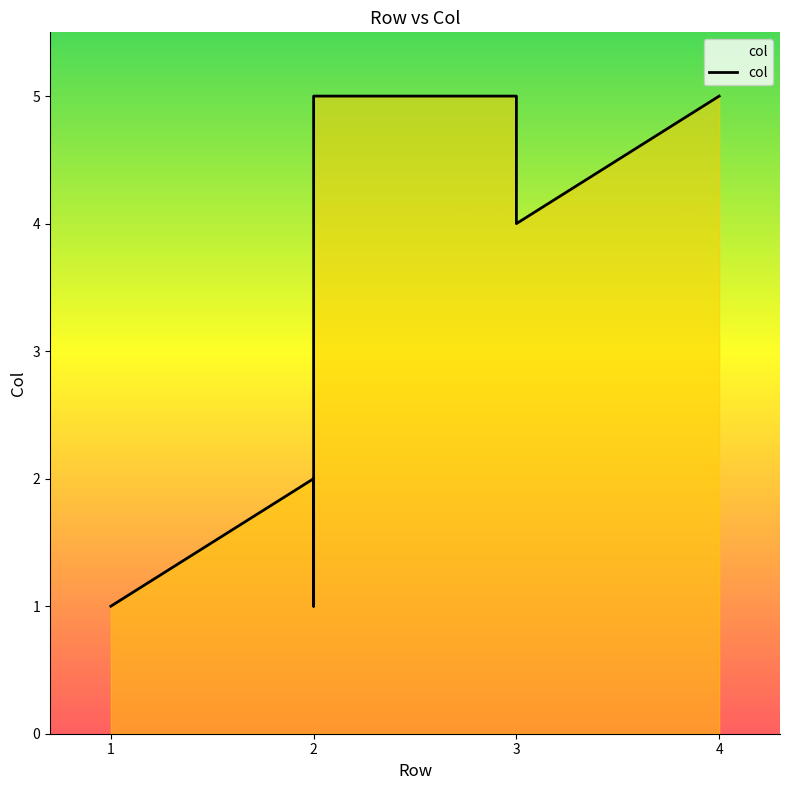

What is the smallest value displayed?

1